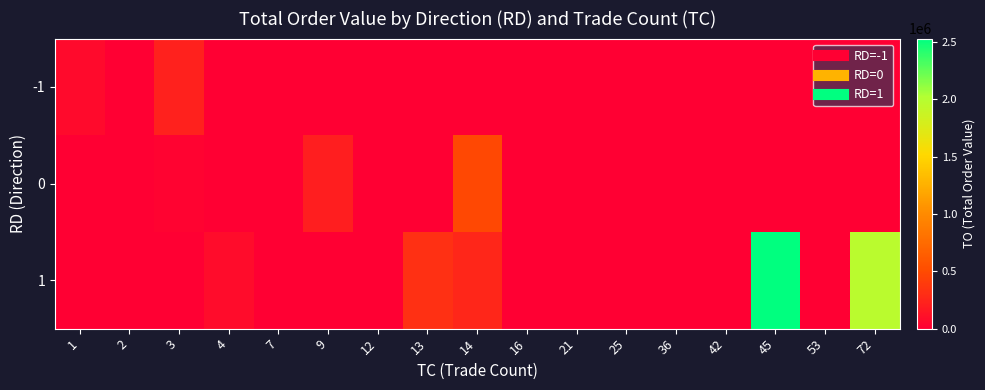

How many categories are shown in the chart?

17